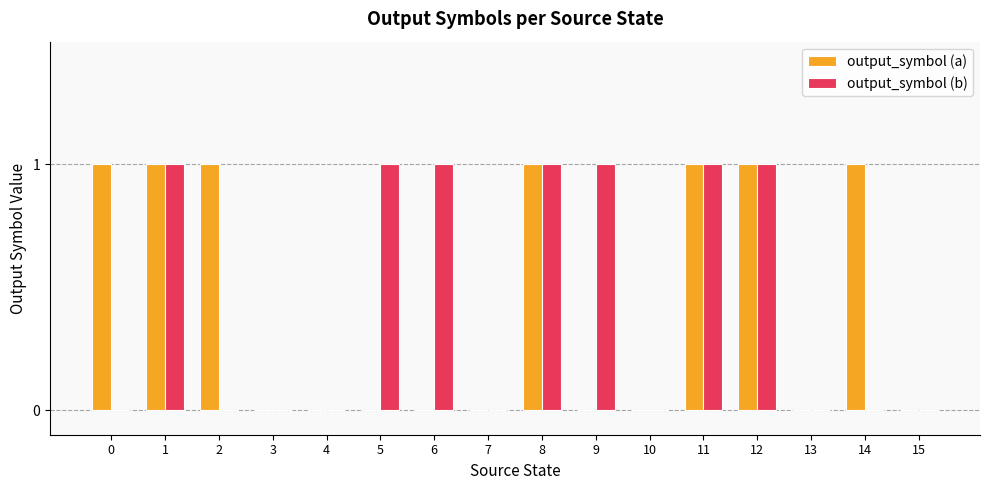

What is the difference between the output_symbol (b) values at 8 and 2?

1